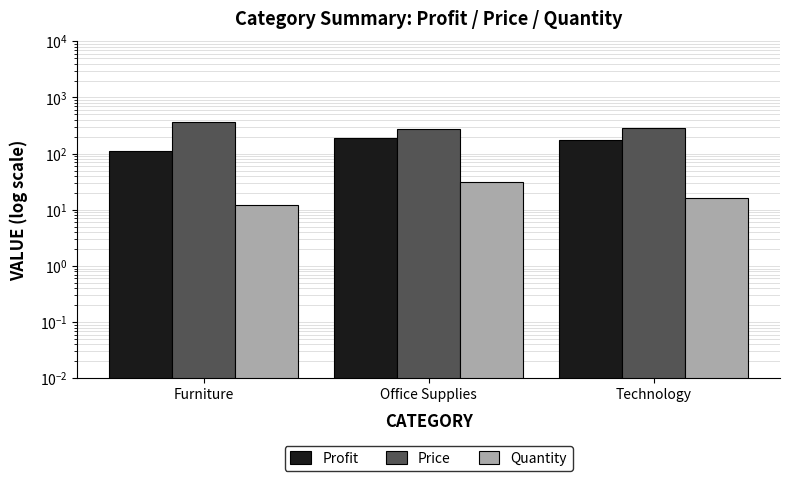

At which label does Profit reach its peak?

Office Supplies